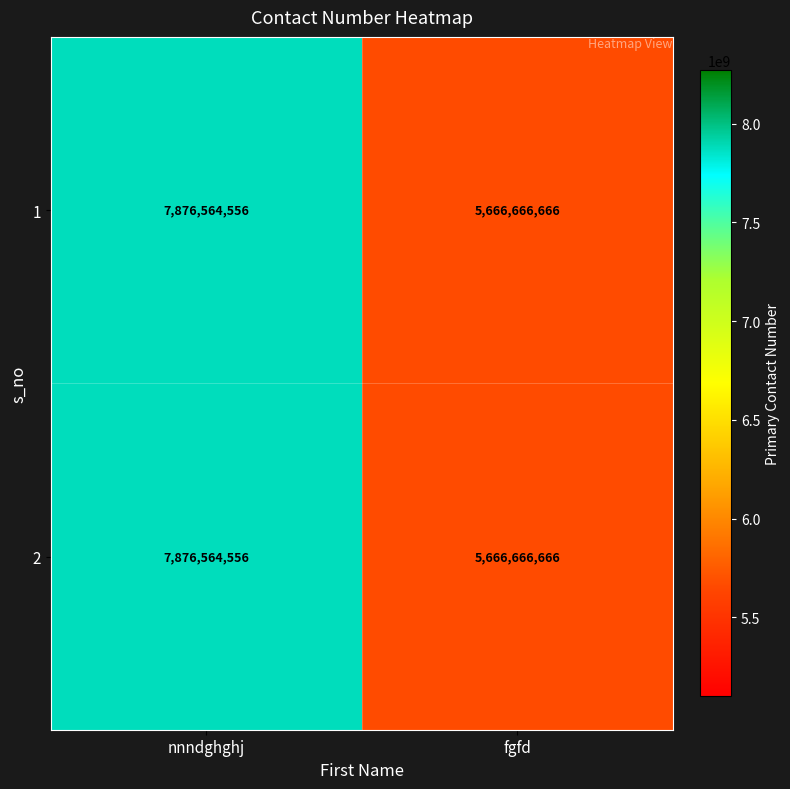

What is the sum of all 2 values?

13543231222